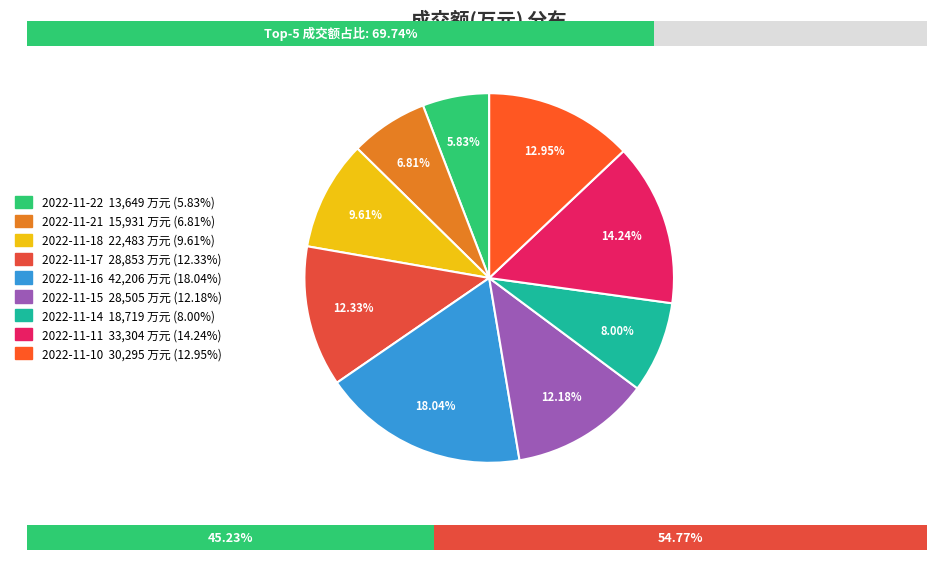

The 2022-11-18 slice represents 10% of the pie. True or false?

True